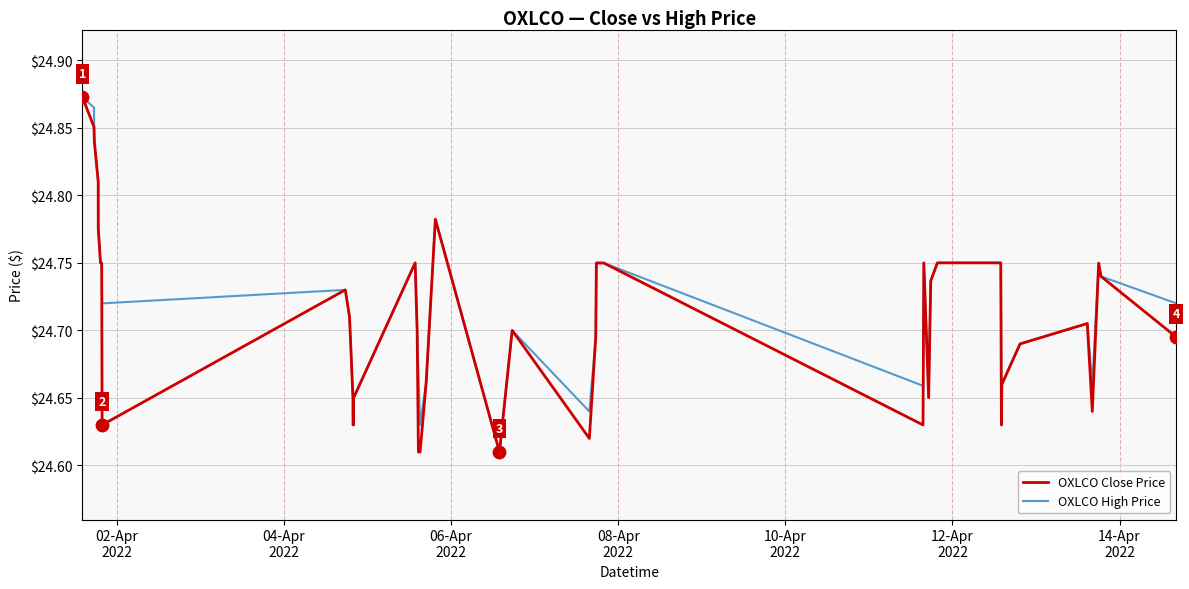

At how many categories does at least one series exceed 24?

40